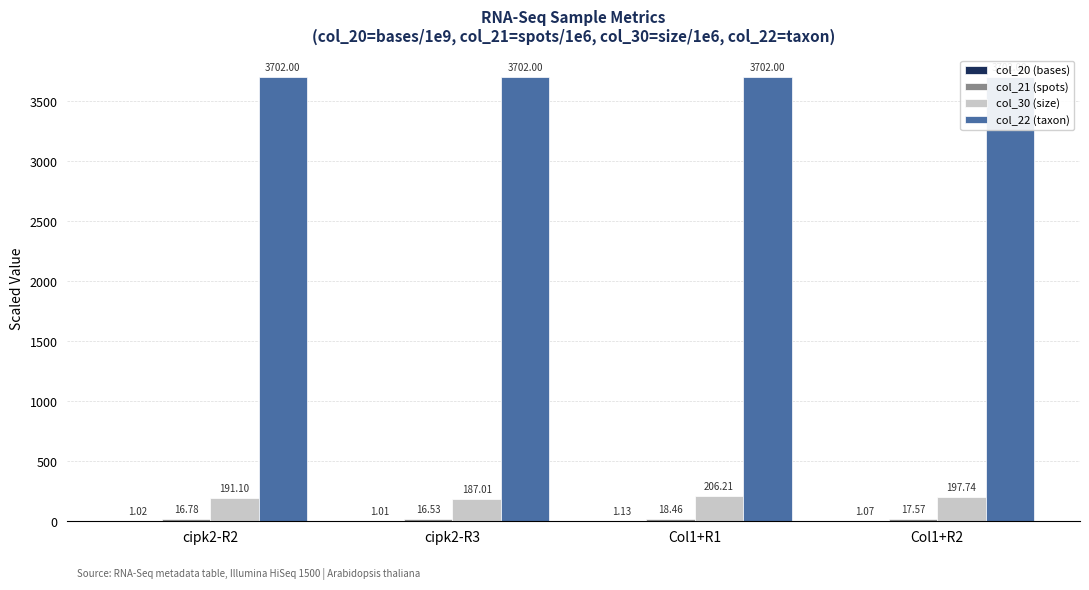

What is the difference between the highest and lowest values at cipk2-R3?

3701.0